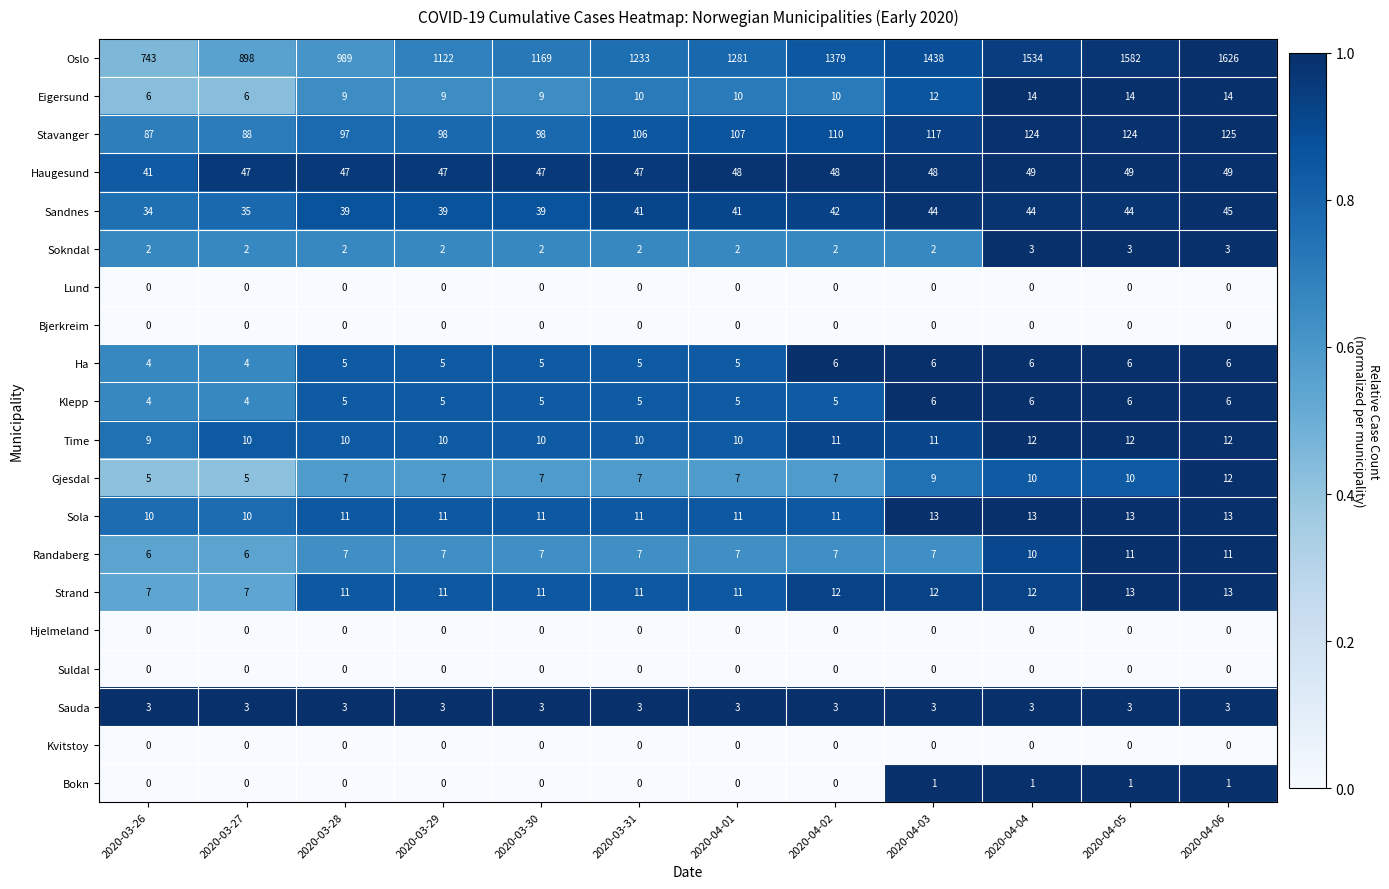

What is the approximate value of Time at 2020-04-06?

12